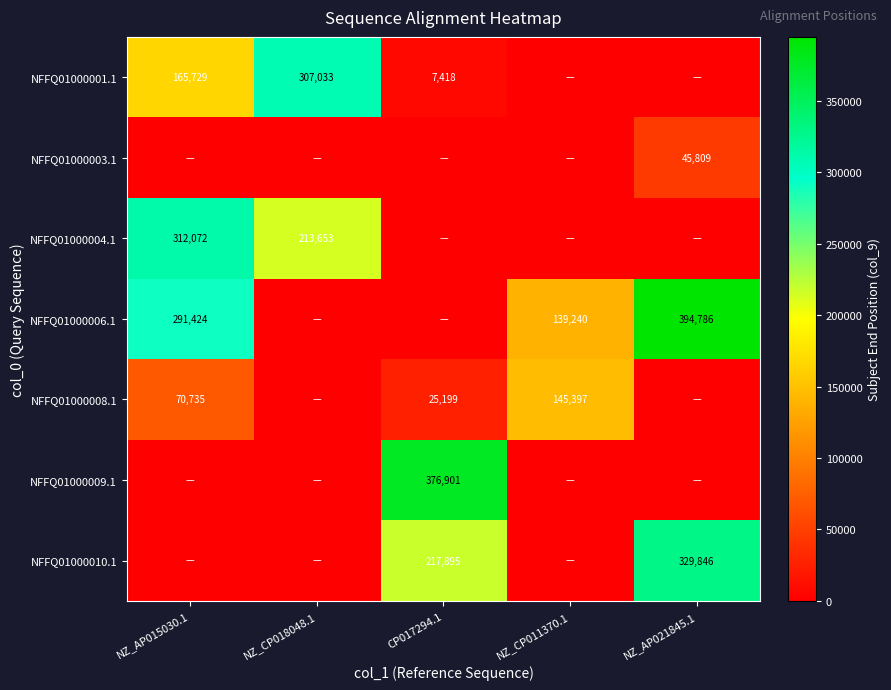

The NFFQ01000001.1 series shows 165729 at NZ_AP015030.1. True or false?

True